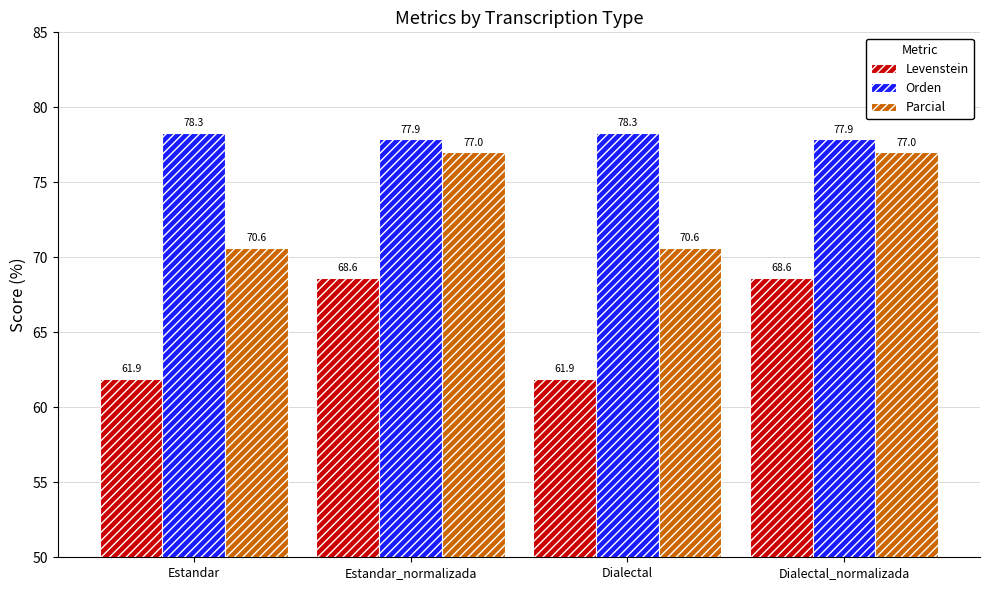

Rank the series by their average value, from lowest to highest.

Levenstein, Parcial, Orden